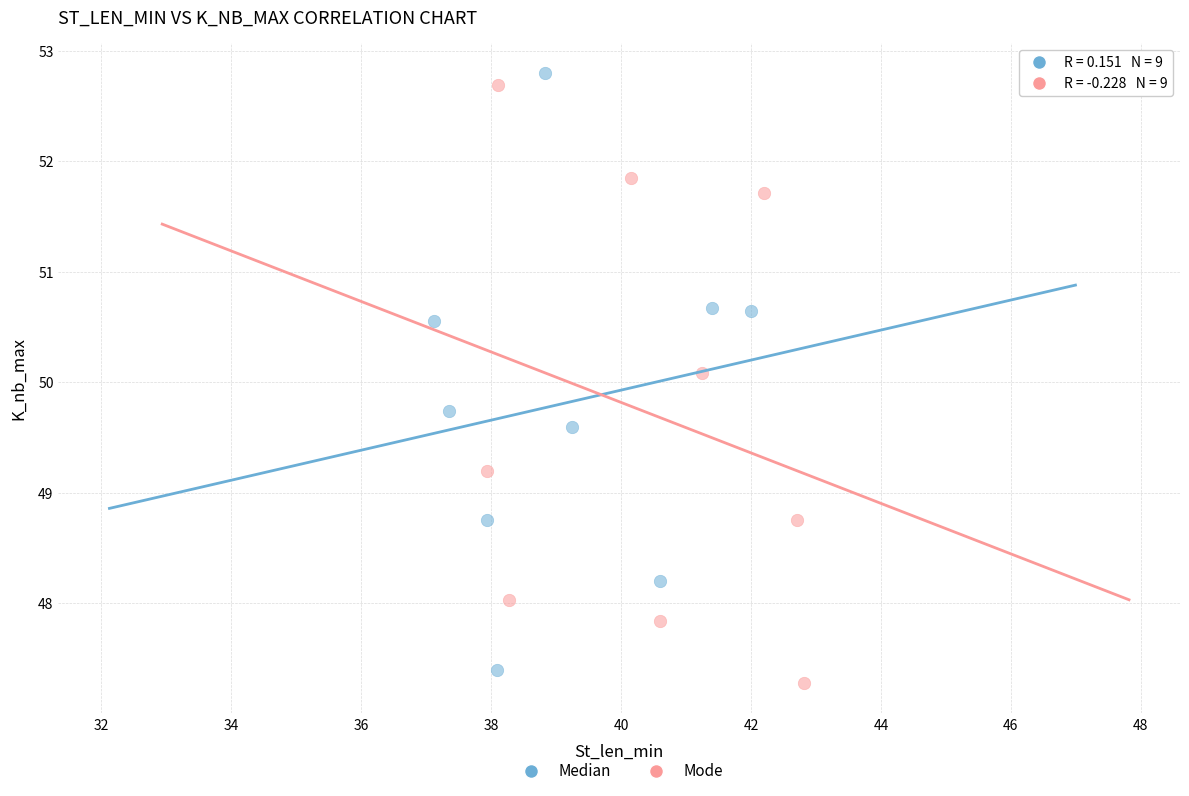

Which series reaches the maximum Y coordinate?

Median